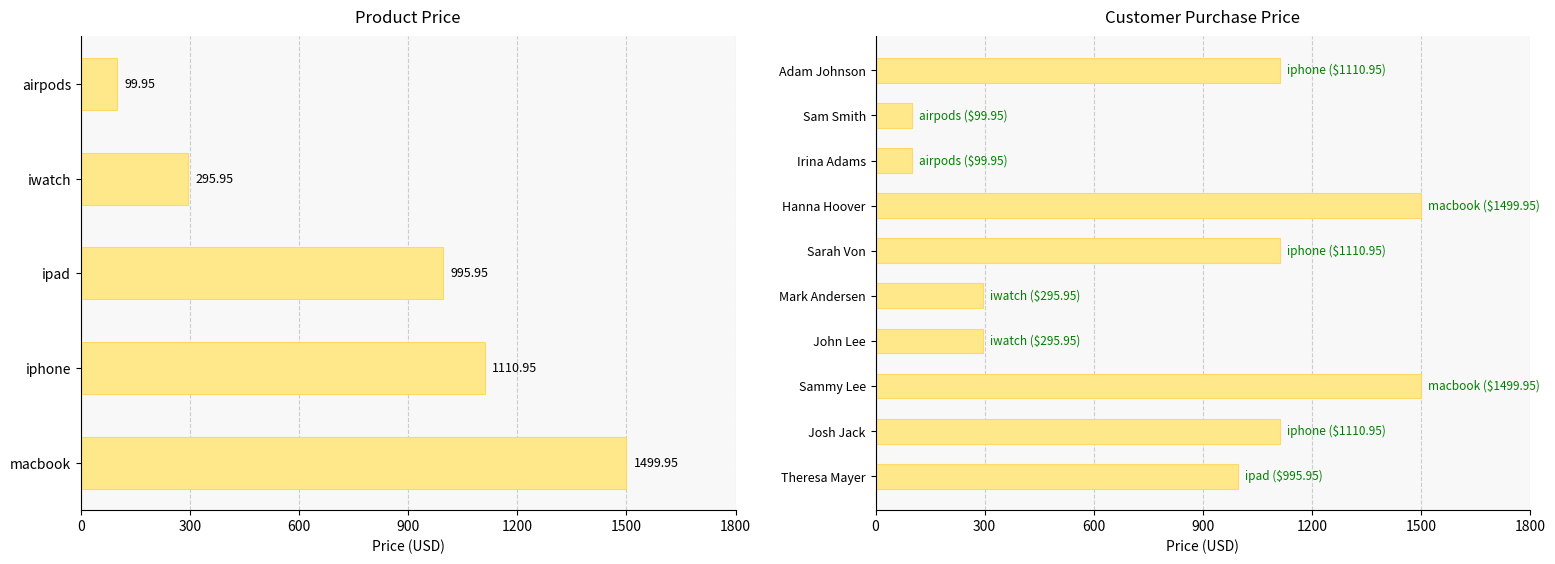

What is the sum of all values?

8120.5